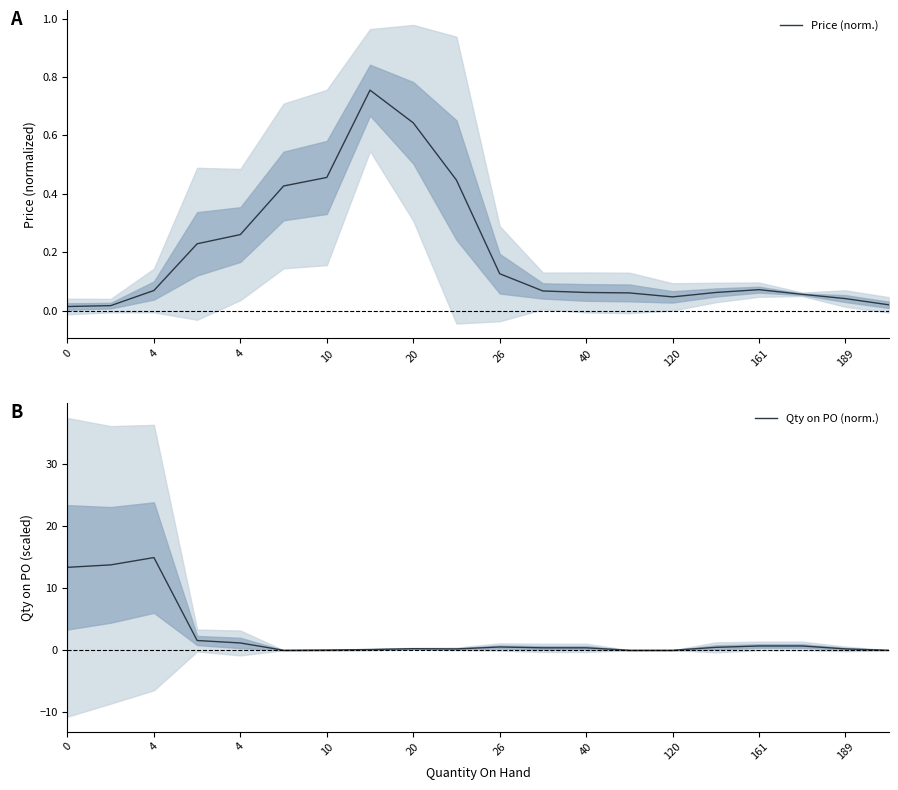

Is it true that Qty on PO (norm.) equals 0.9 at 10?

False